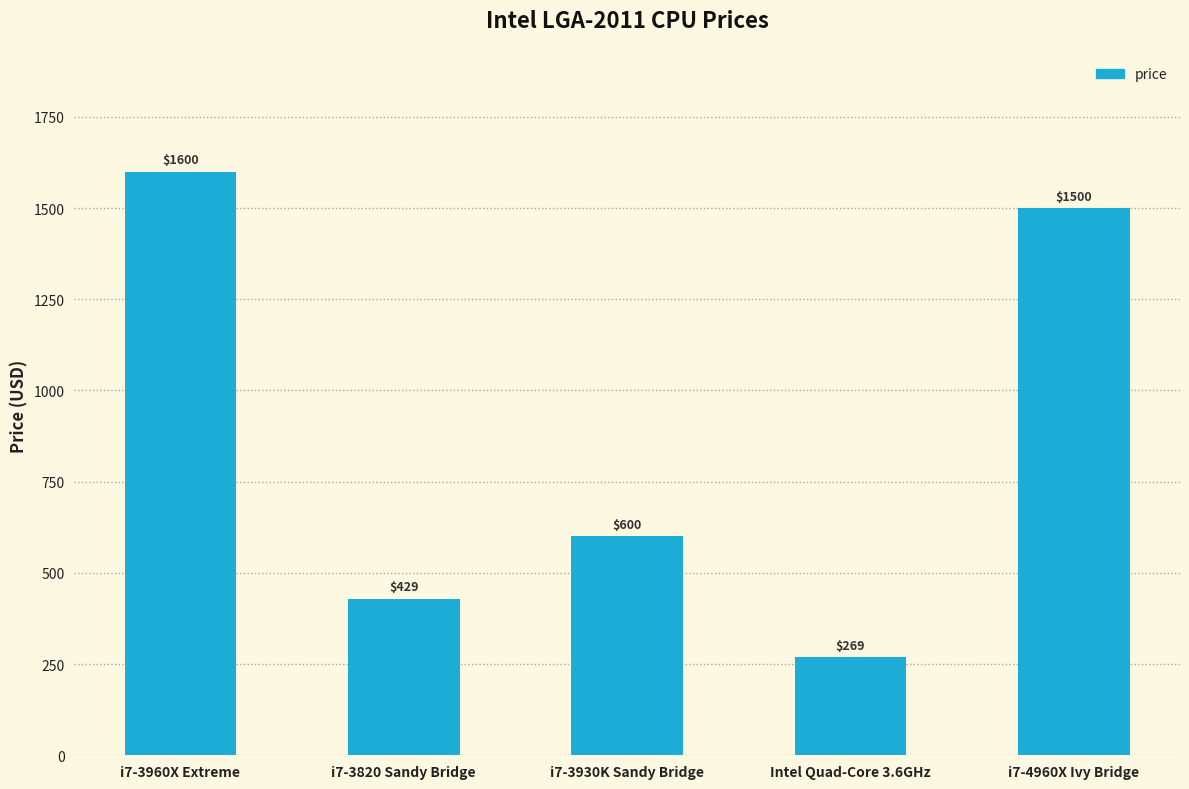

What is the label of the 3rd bar from the left?

i7-3930K Sandy Bridge